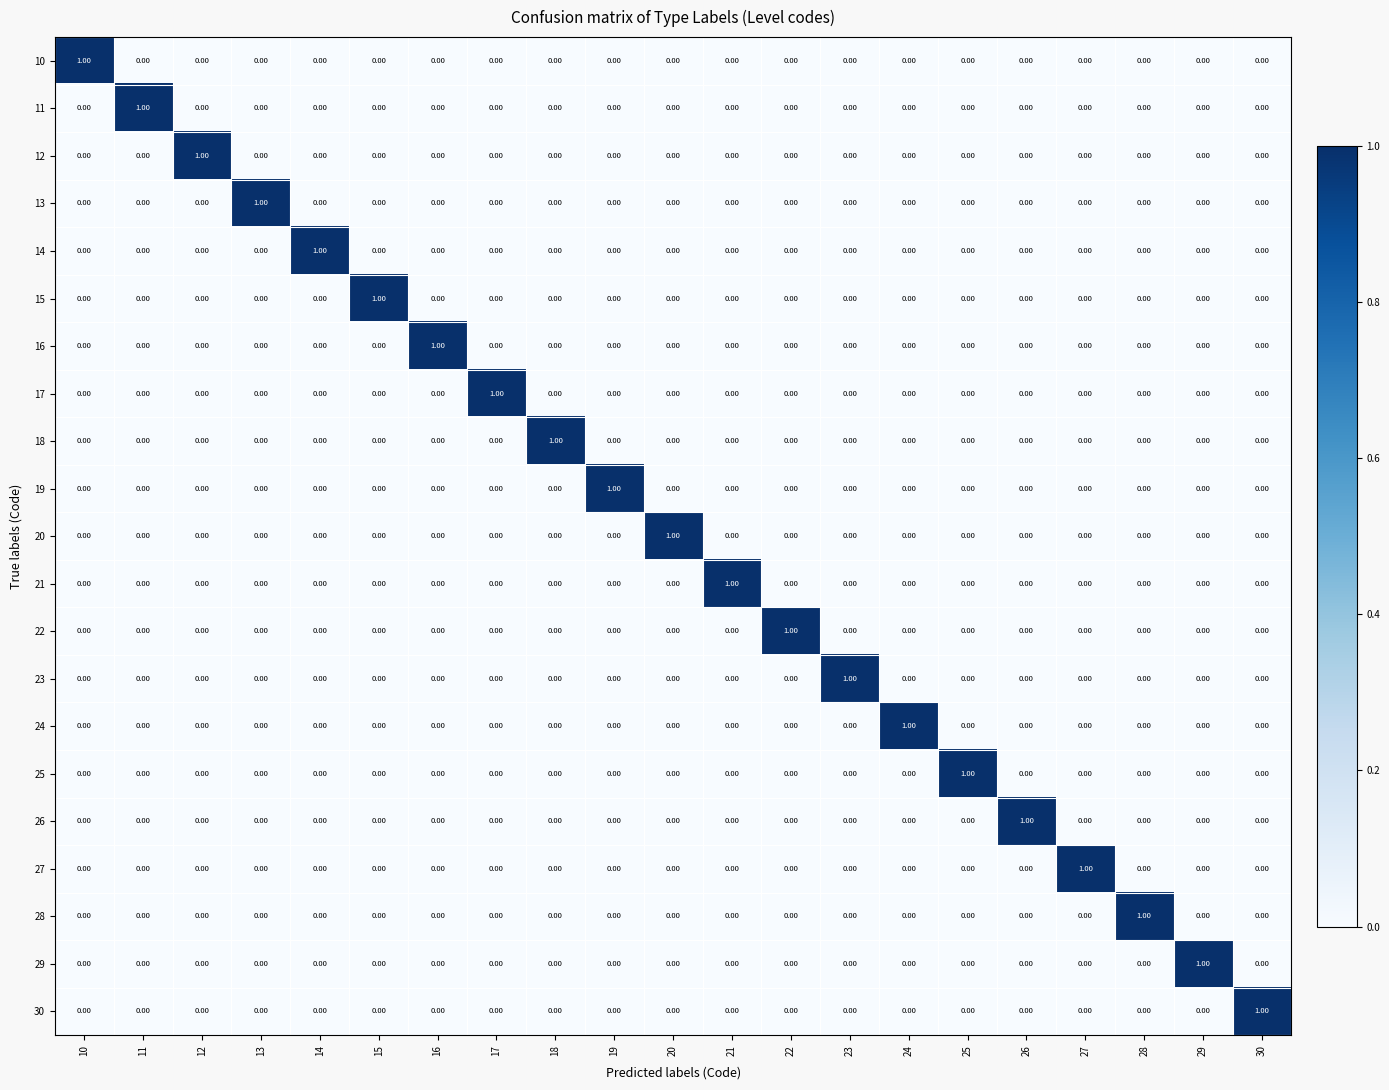

How many values in the 23 series exceed 0?

1